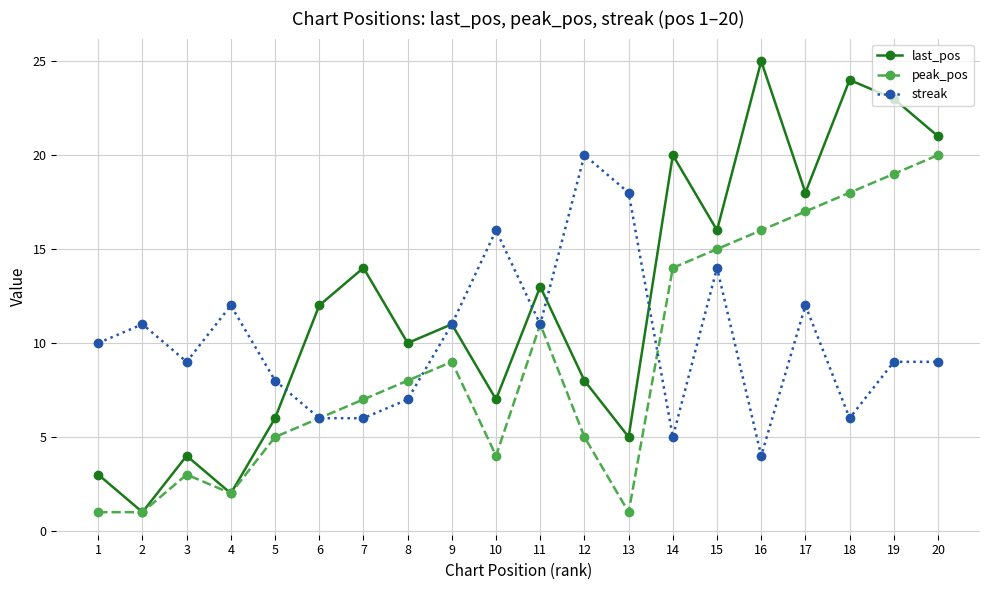

Is the value of last_pos at 1 greater than the value of streak at 14?

No